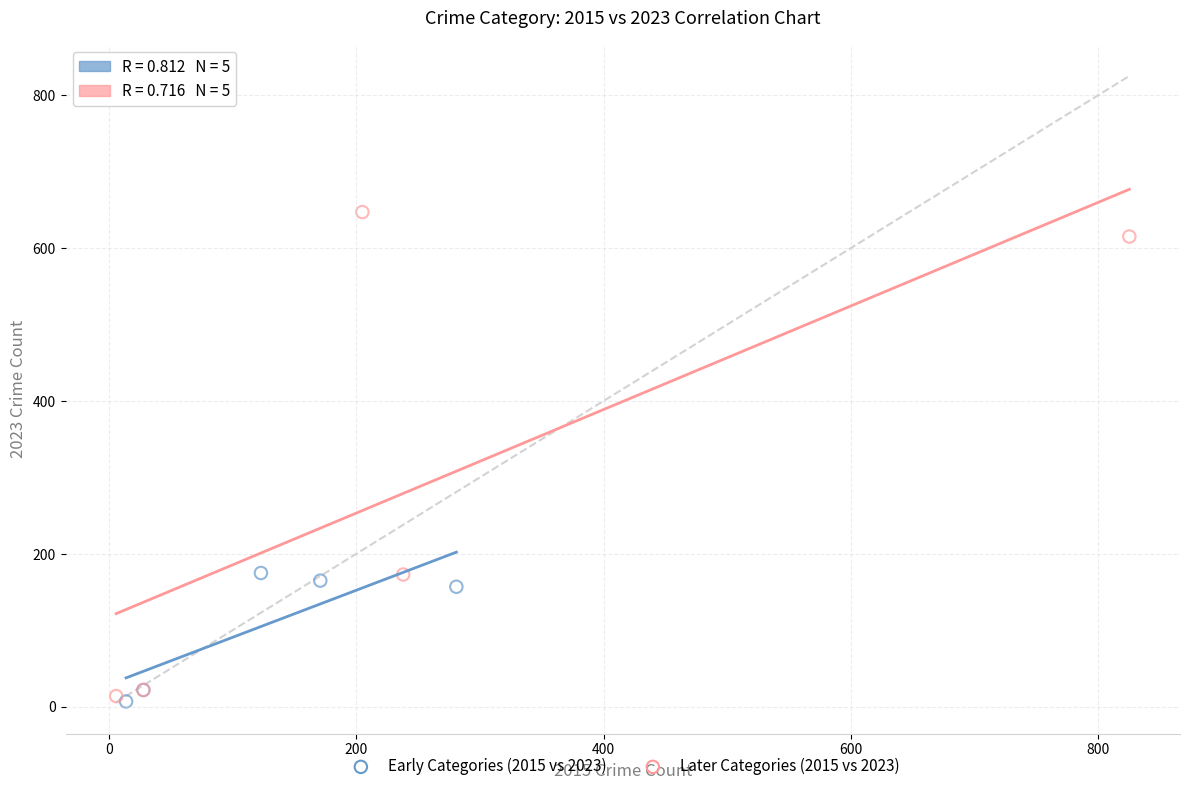

Which series contains the highest Y value?

Later Categories (2015 vs 2023)